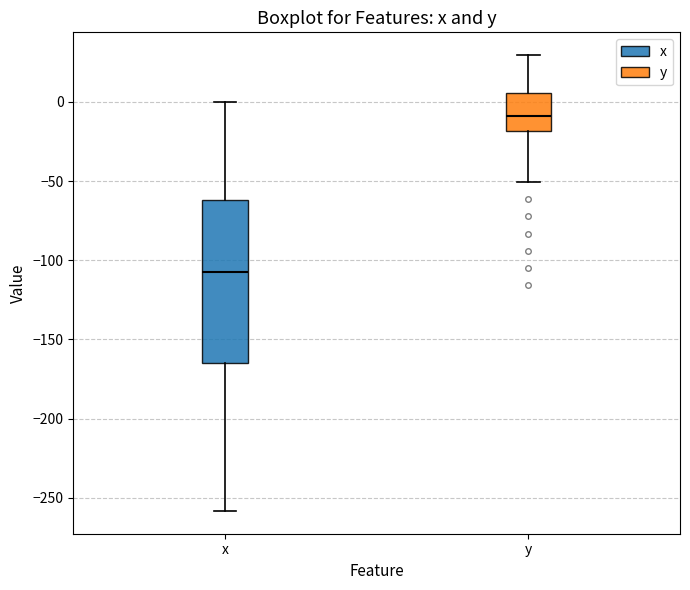

Reading left to right, transcribe this box plot: for each box, give where its median line is, the range the box spans, and where its two whiskers end, as read against the y-axis. The values are not printed on the chart, so give them approximately, as read against the axis.

x: median -110, box -165 to -60, whiskers -260 to 0
y: median -10, box -20 to 5, whiskers -50 to 30